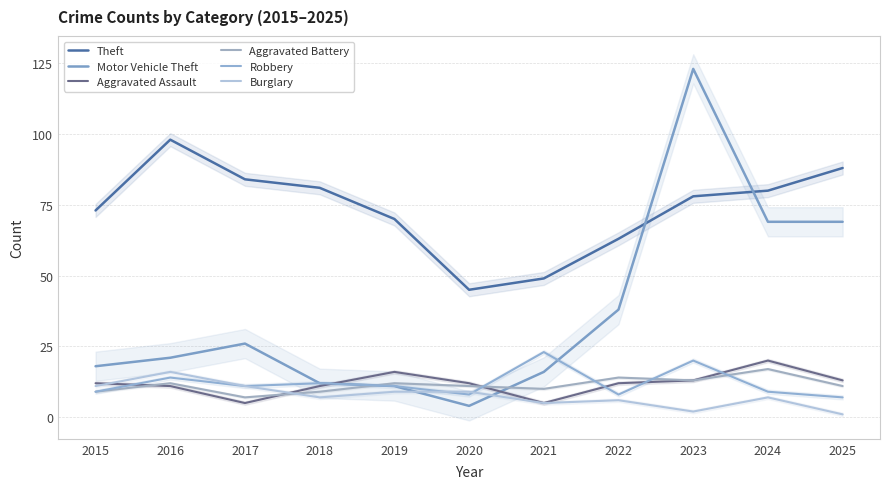

What is the value of the Aggravated Assault point at the 8th from the left?

12